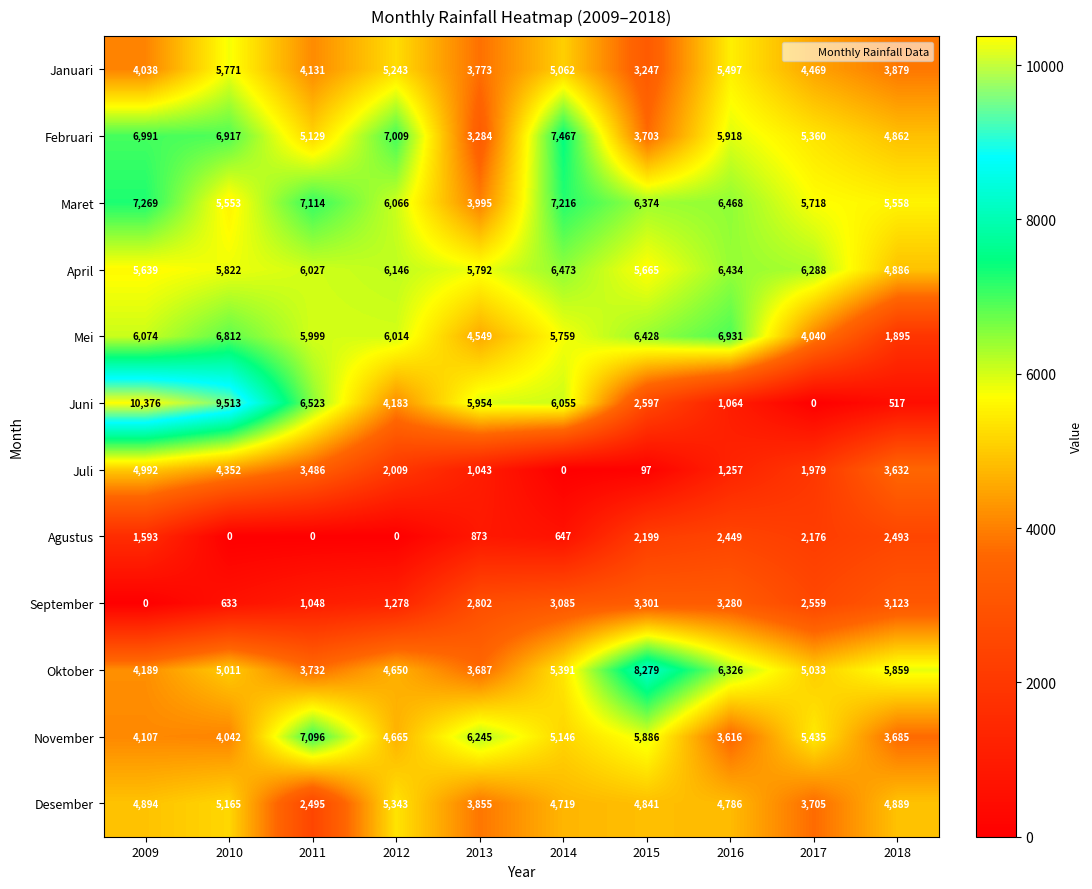

Is it true that Oktober equals 13140 at 2015?

False